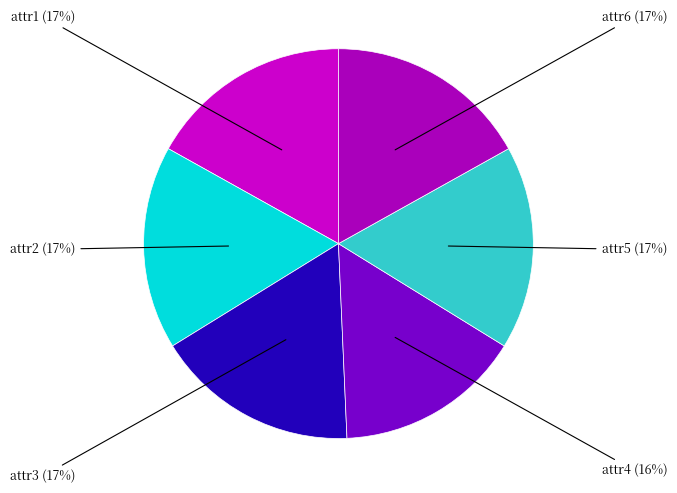

The attr1 slice represents 17% of the pie. True or false?

True